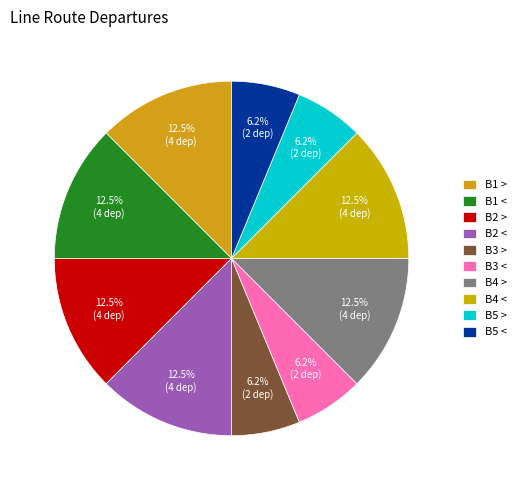

How many slices are in this pie chart?

10